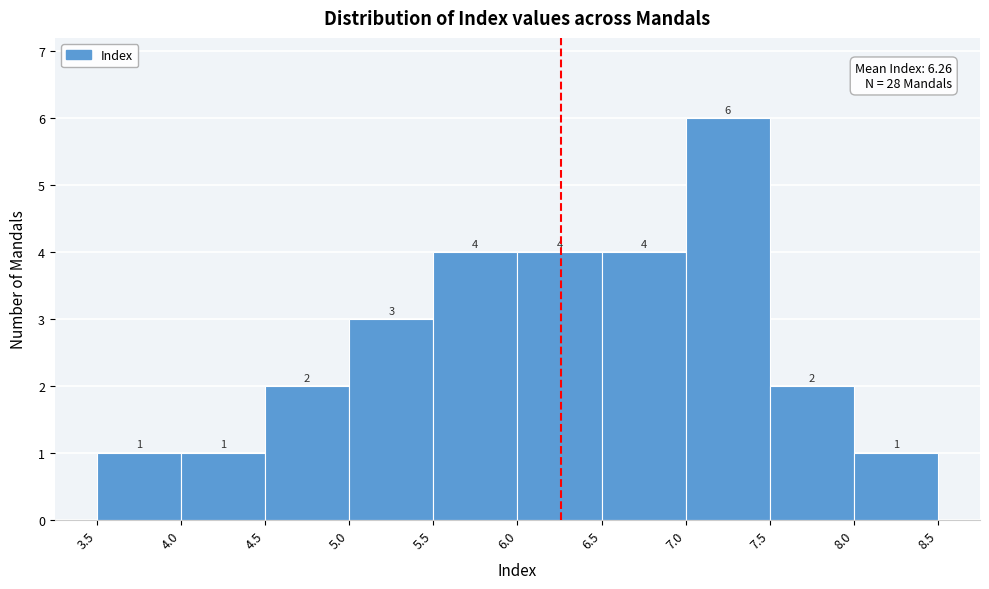

What is the height of the bar covering 4.5 to 5.0 on the x-axis?

2